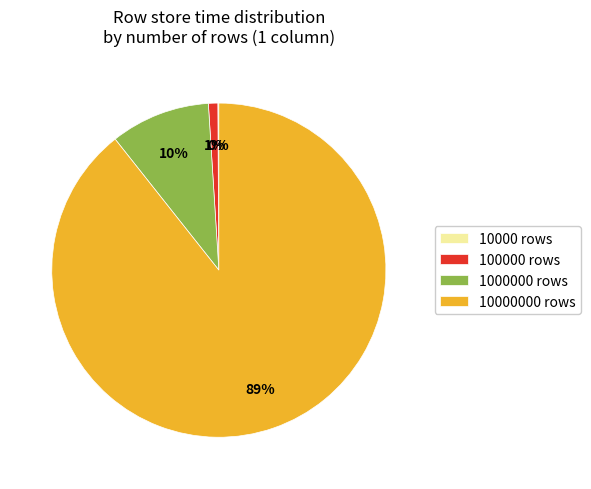

Is the sum of 10000000 rows and 1000000 rows greater than half?

Yes